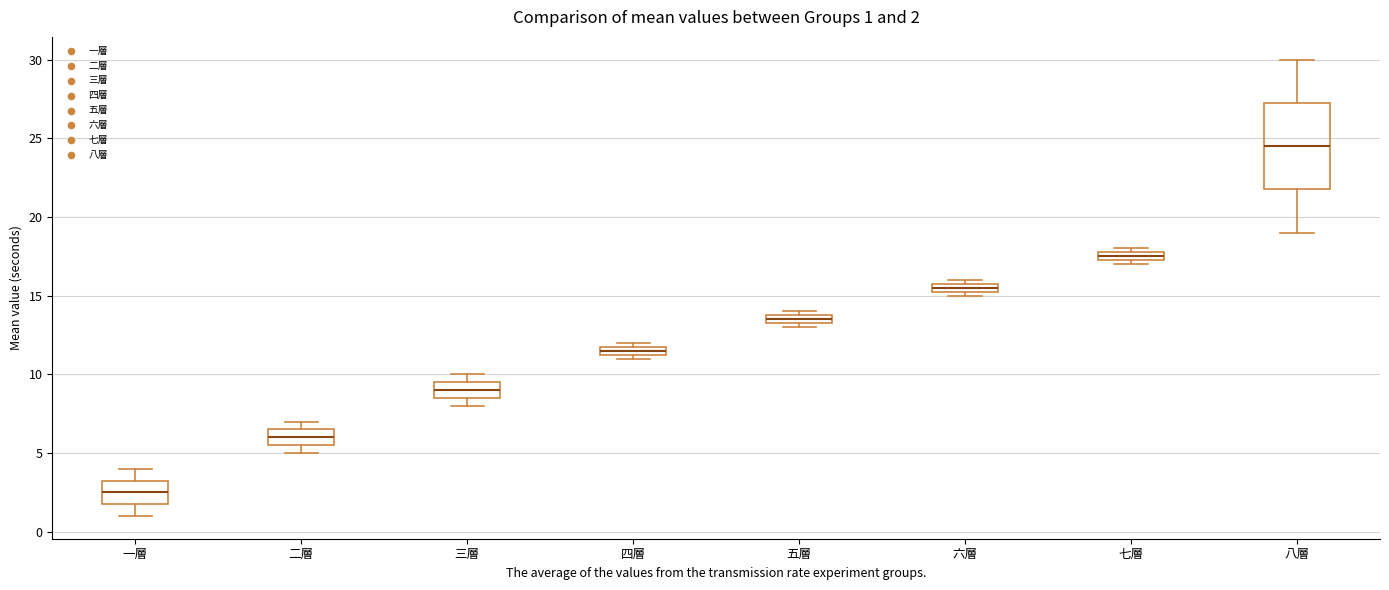

Comparing the boxes themselves (not the whiskers), which one is the tallest?

八層